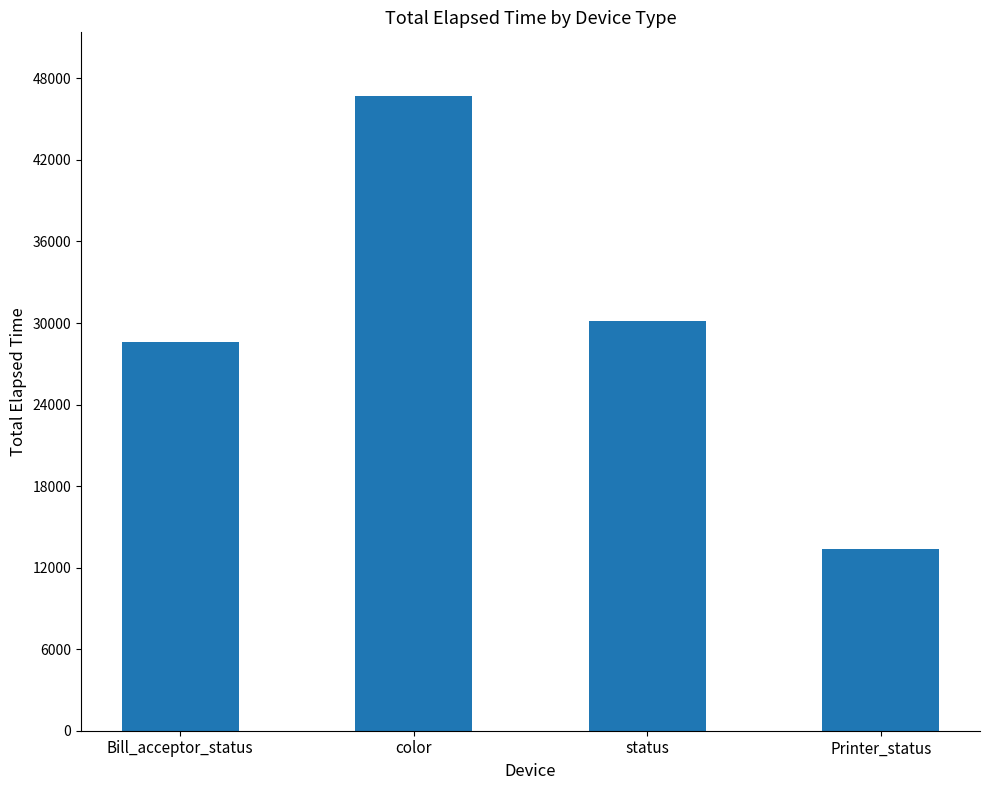

True or false: the data shows 28637 at Bill_acceptor_status.

True